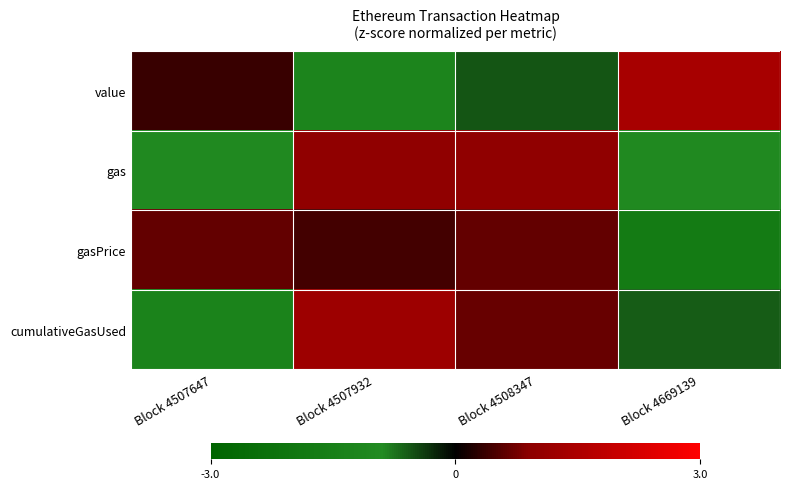

At which category does the chart reach its minimum across all series?

Block 4669139